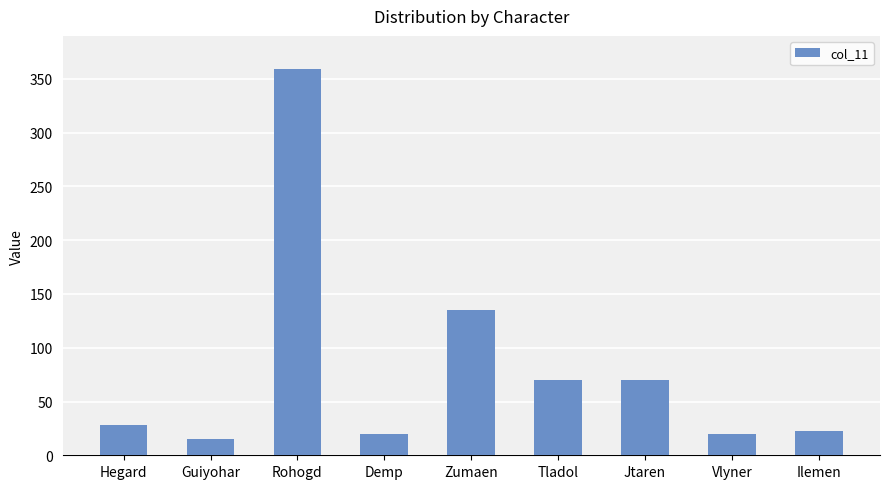

Is it true that the value at Zumaen is 41?

False